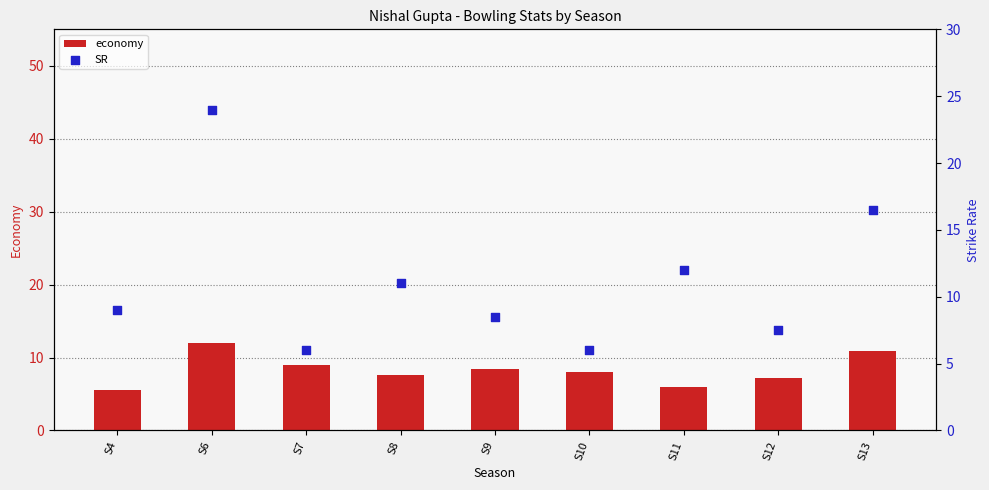

At how many categories does at least one series exceed 17?

1